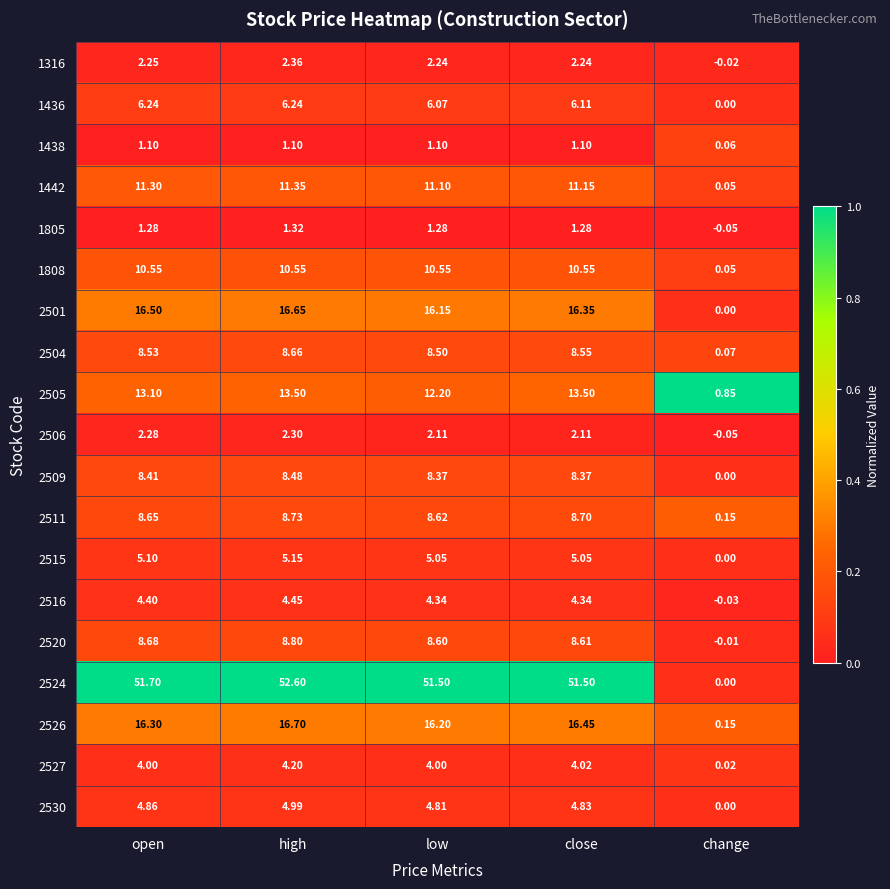

Where is 1442 nearest to the value 5?

change